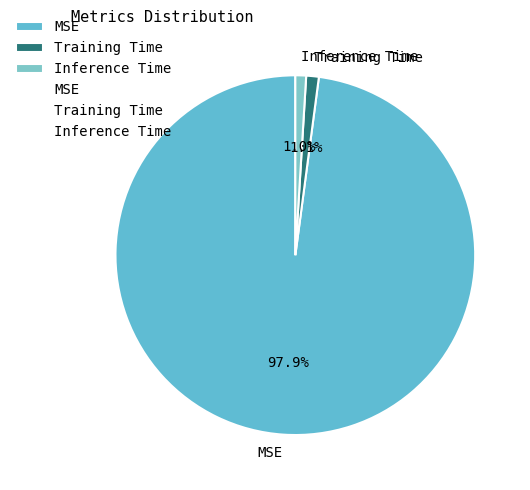

Which slice is the largest?

MSE